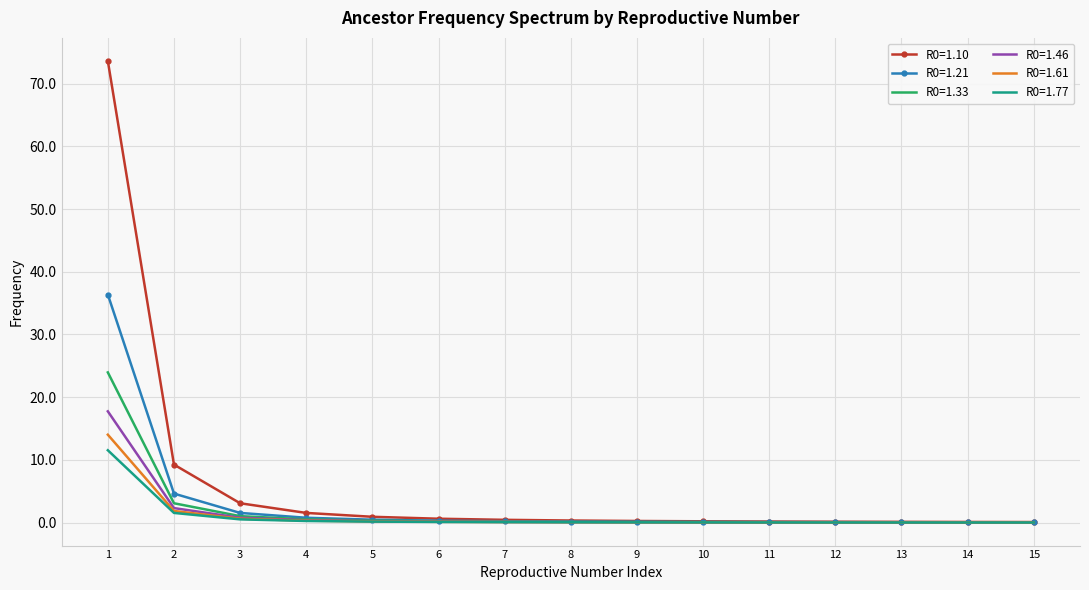

True or false: R0=1.61 has a value of 0.1 at 7.

True